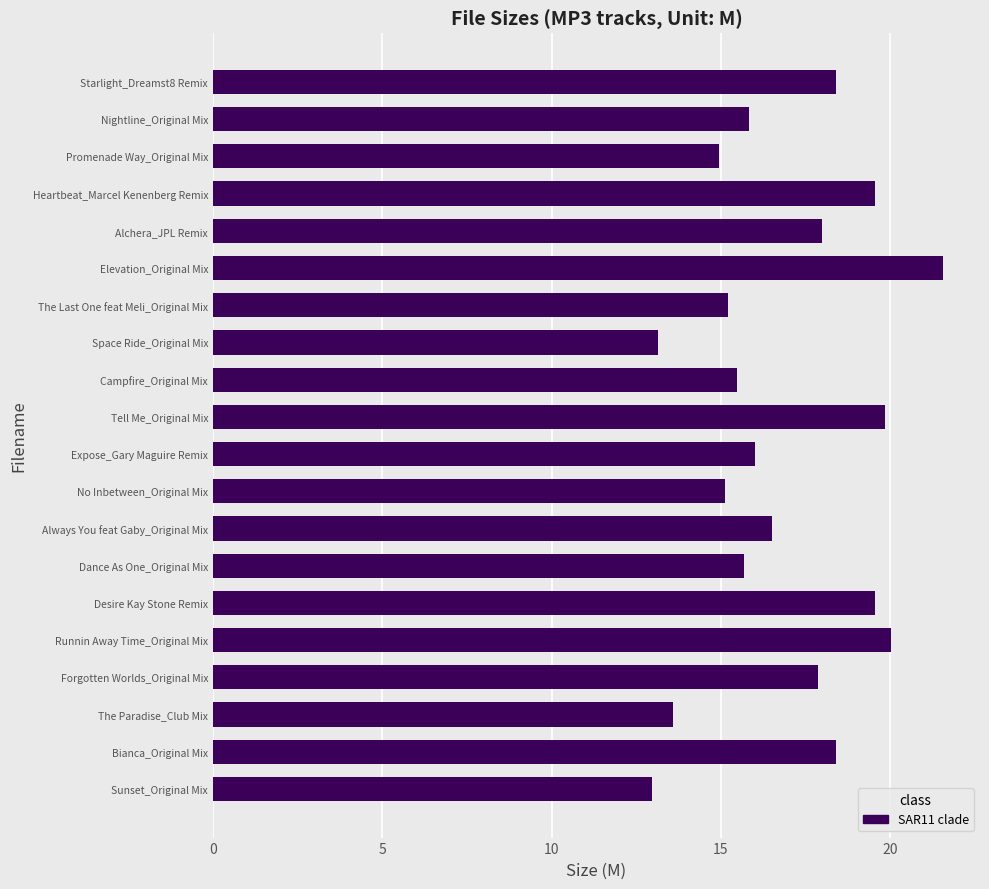

What is the difference between the second highest and second lowest values?

6.9